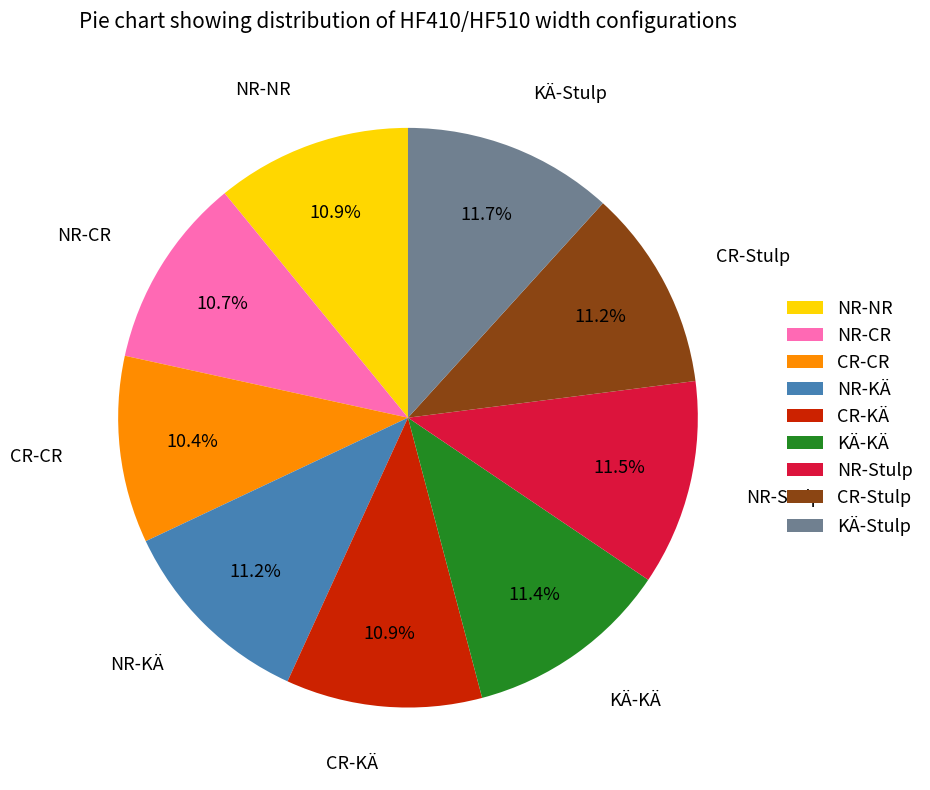

Does NR-CR account for over 50% of the chart?

No